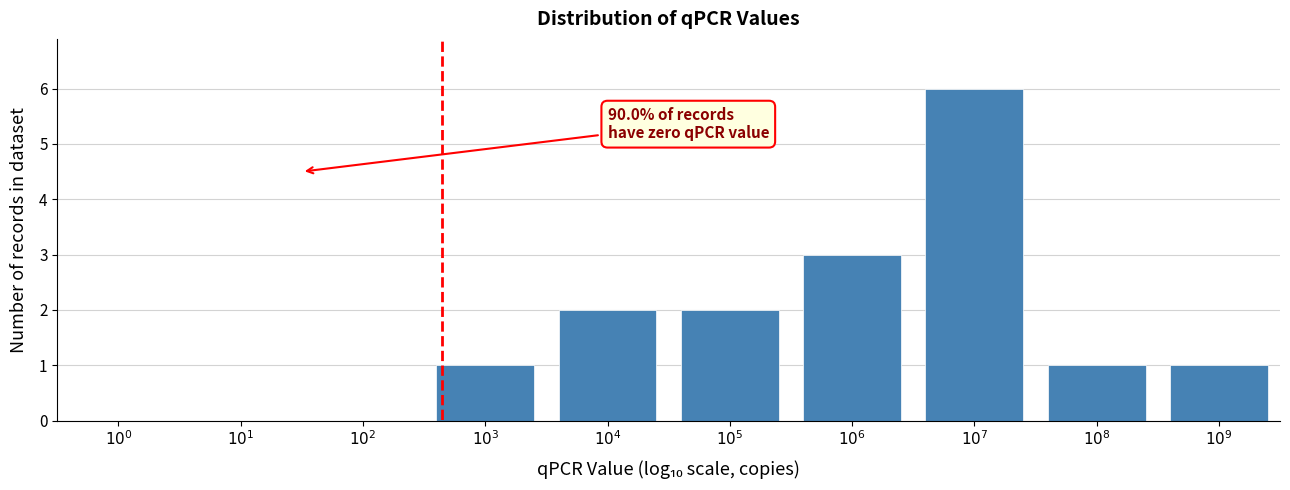

What is the greatest value displayed?

6